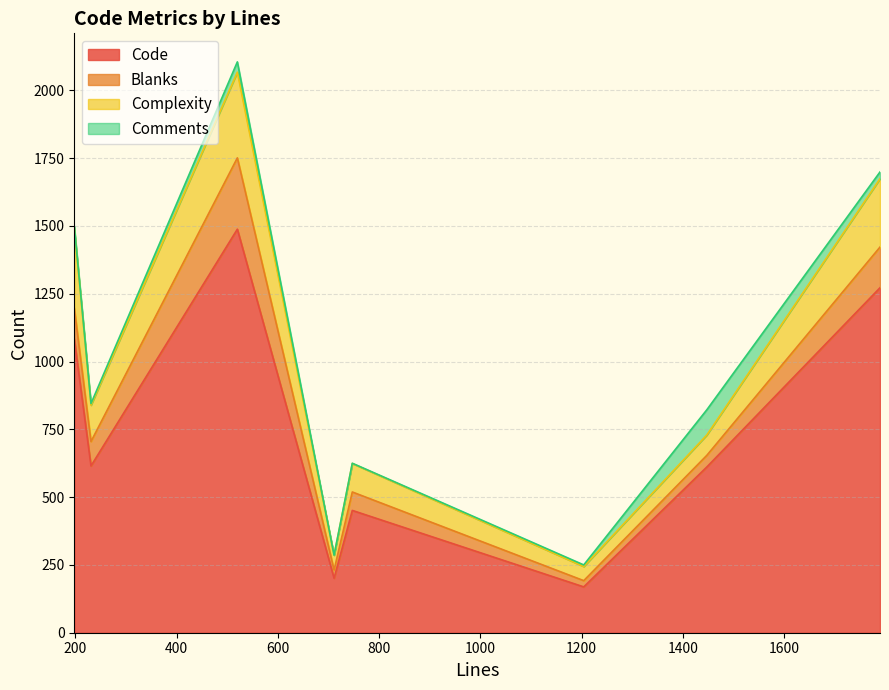

Rank the series by their maximum value, from lowest to highest.

Comments, Blanks, Complexity, Code